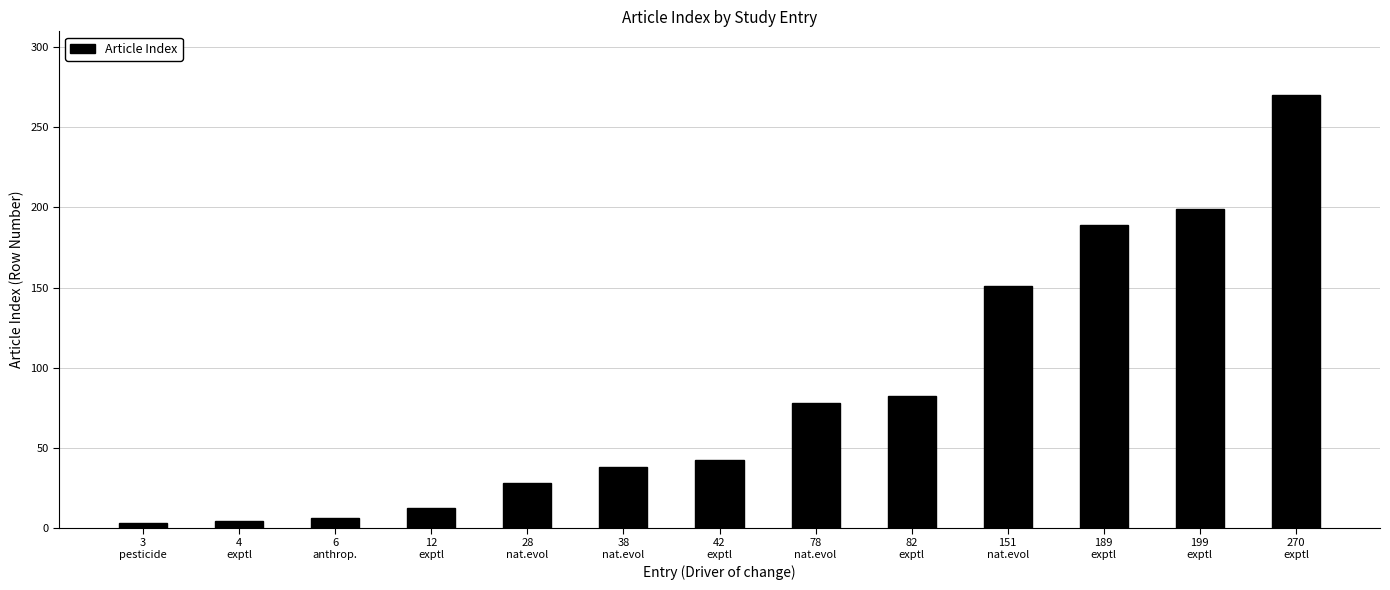

What is the difference between the maximum and second lowest values?

266